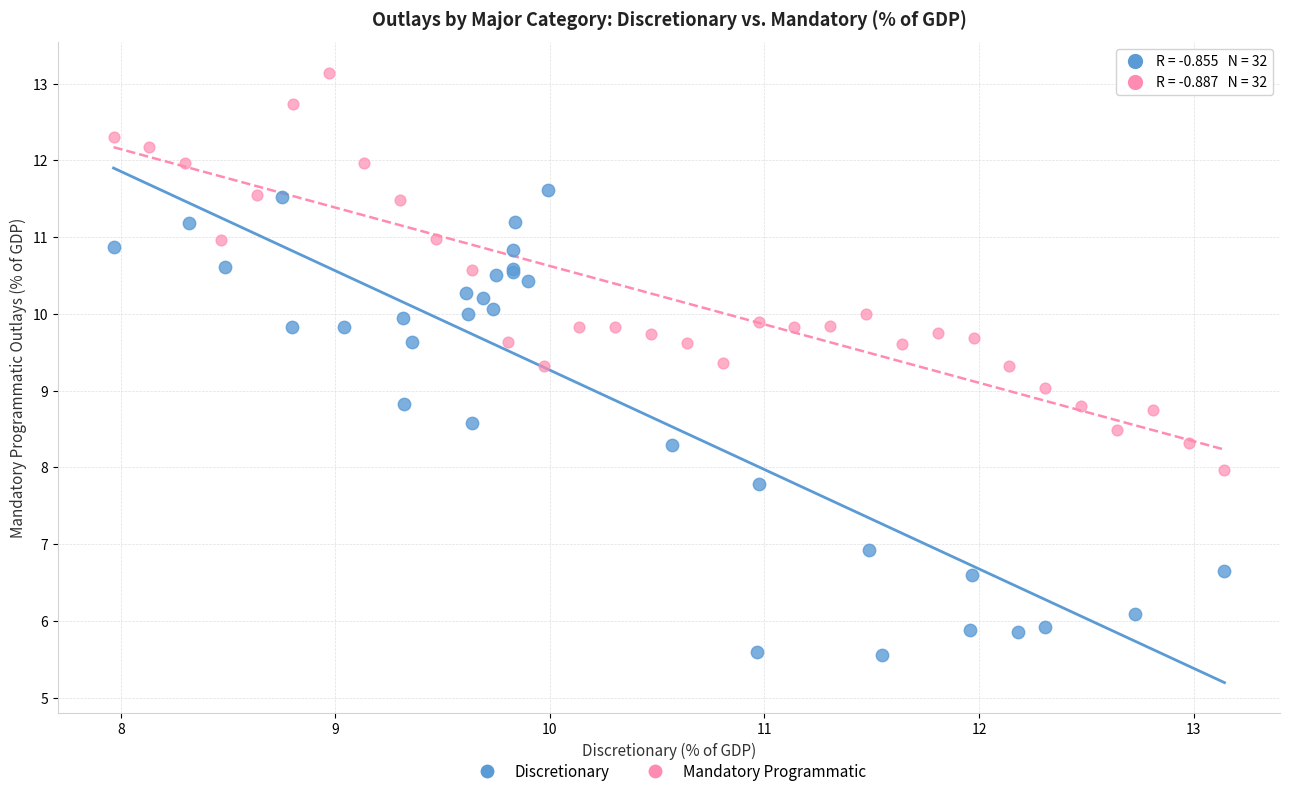

Which series has the largest Y range (max minus min)?

Discretionary